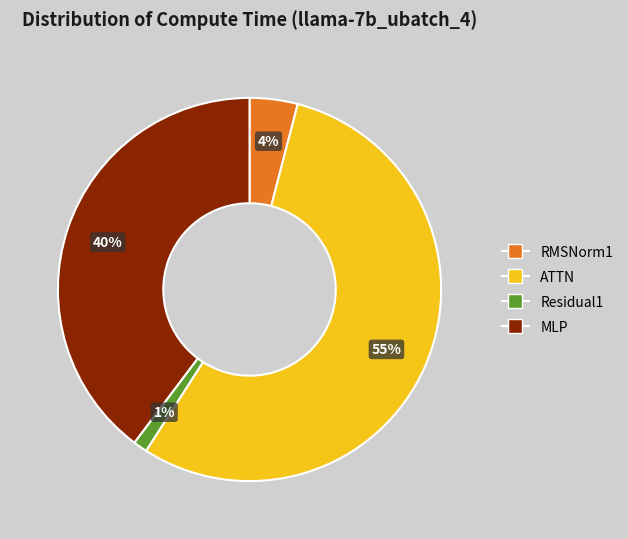

Is it true that ATTN is 62% of the pie?

False